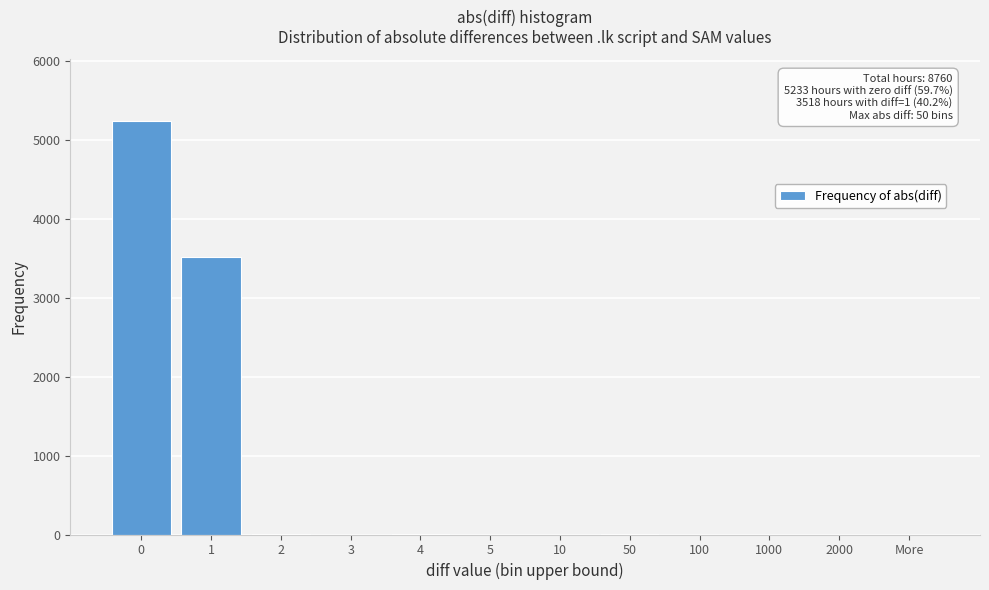

What is the change in value from 1 to 10?

-3518